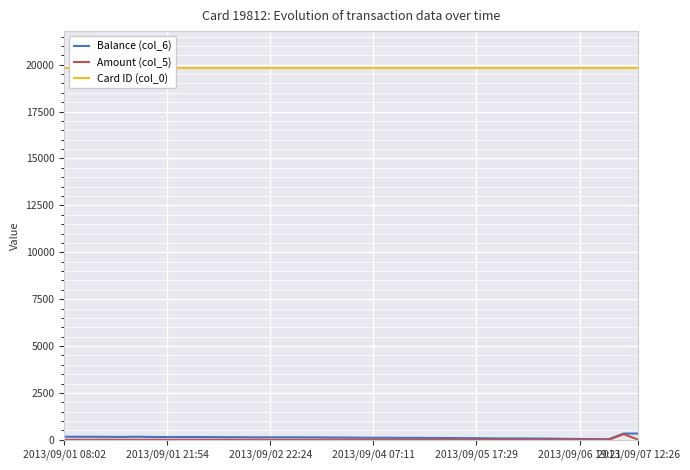

How many values in the Balance (col_6) series are below 128?

20